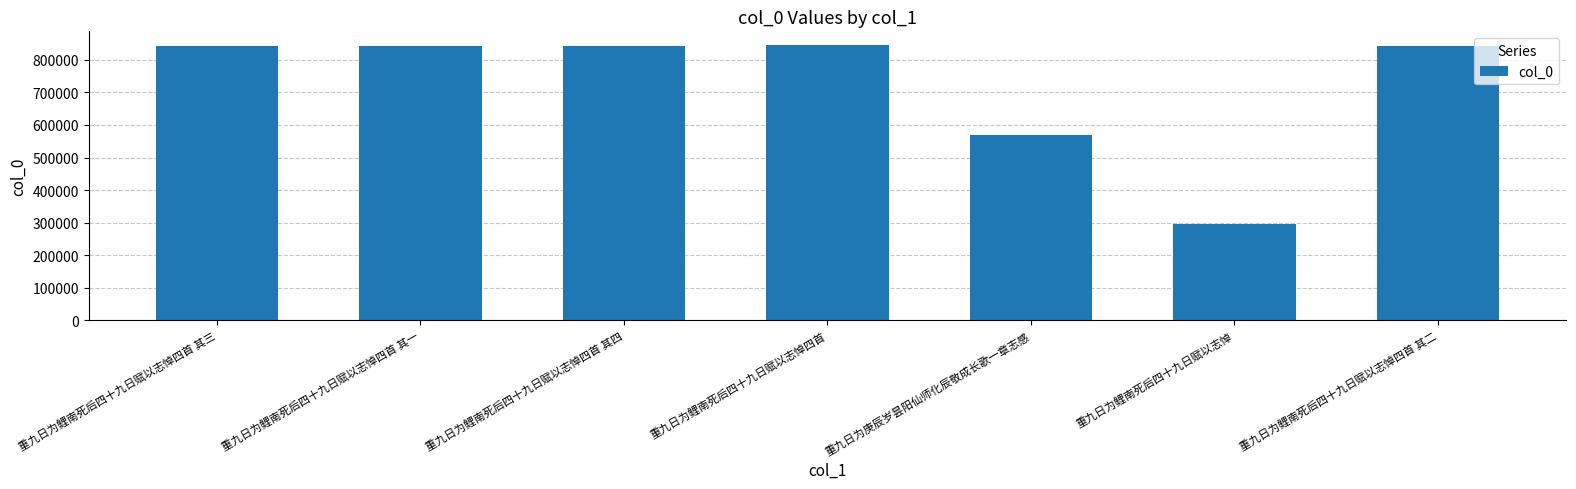

Which label corresponds to the smallest value in the chart?

重九日为鲤南死后四十九日赋以志悼